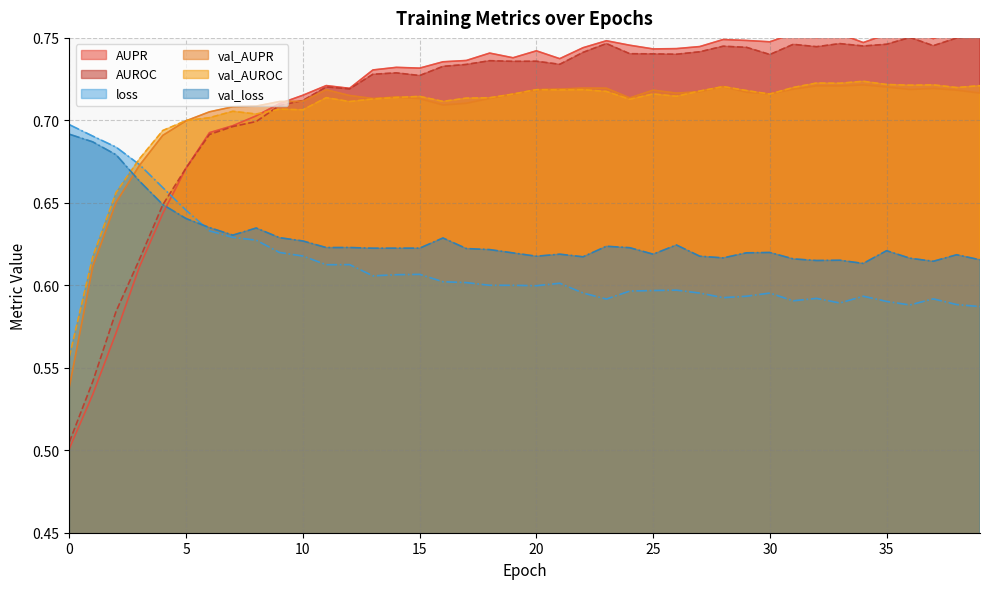

What is the sum of all val_AUPR values?

28.2